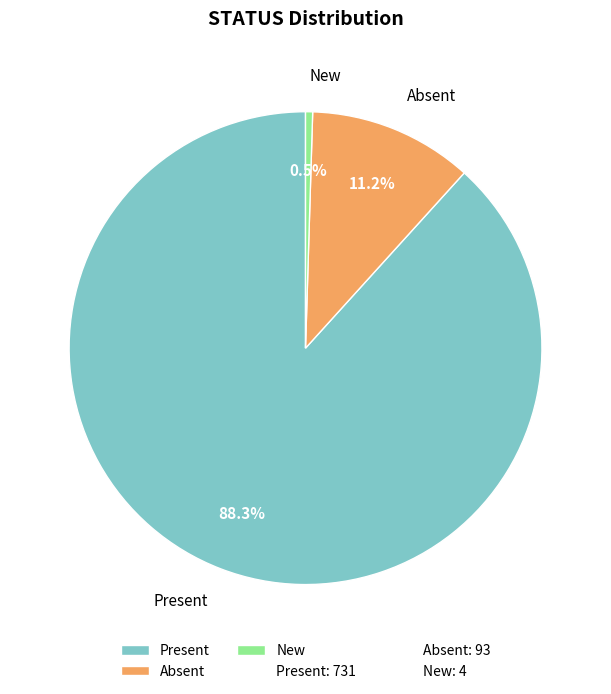

To the nearest percent, what is the difference between the largest and smallest slice percentages?

88%